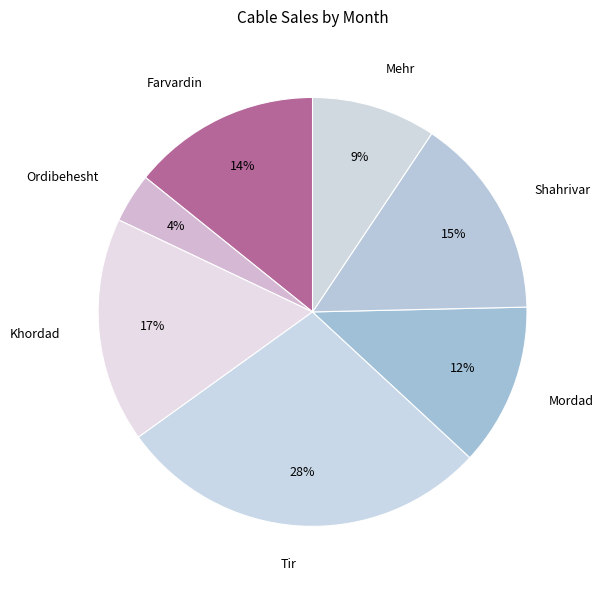

Is it true that Mordad is 12% of the pie?

True